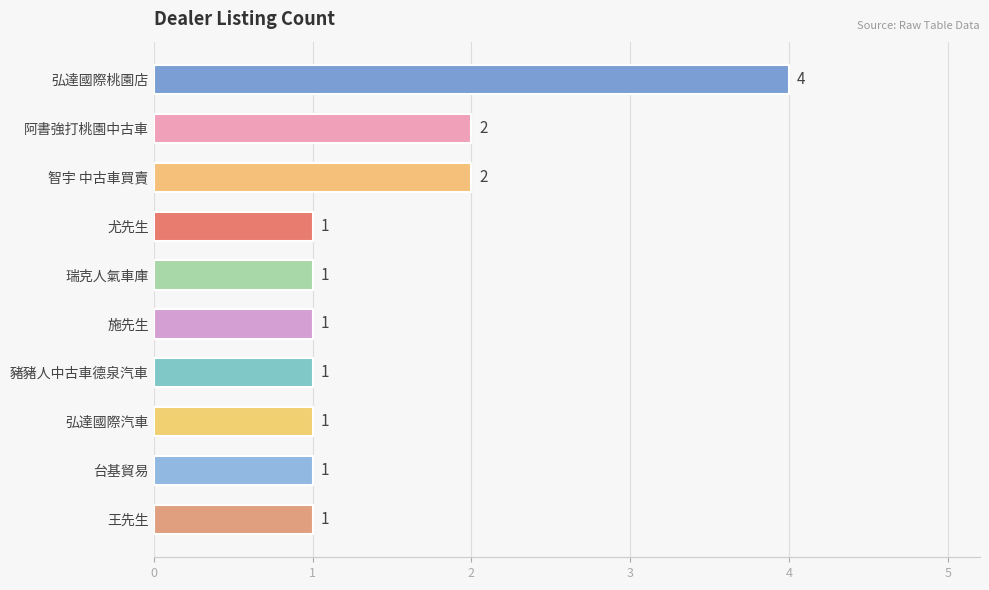

What is the sum of the values at 智宇 中古車買賣 and 台基貿易?

3